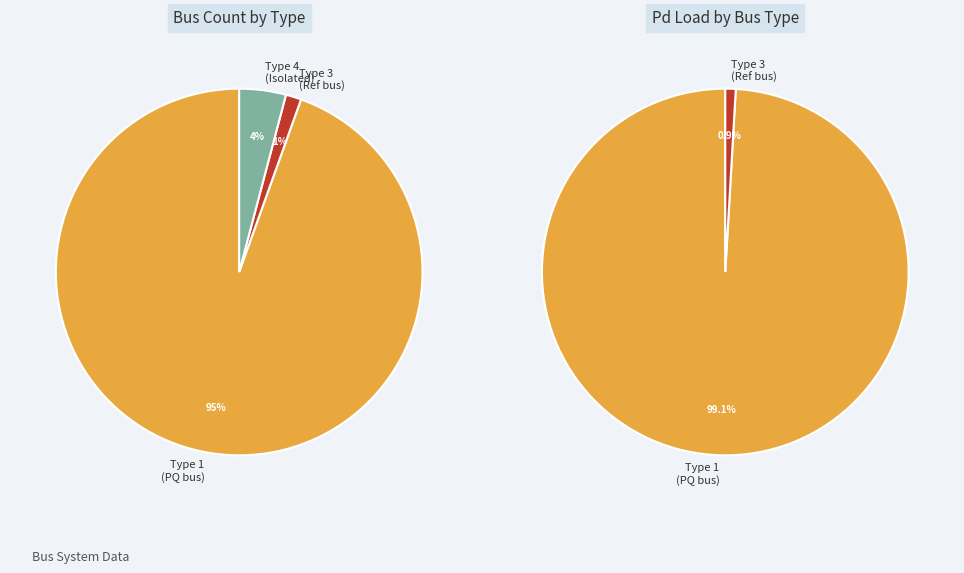

What percentage is the BUS_TYPE_4 slice, to the nearest percent?

4%